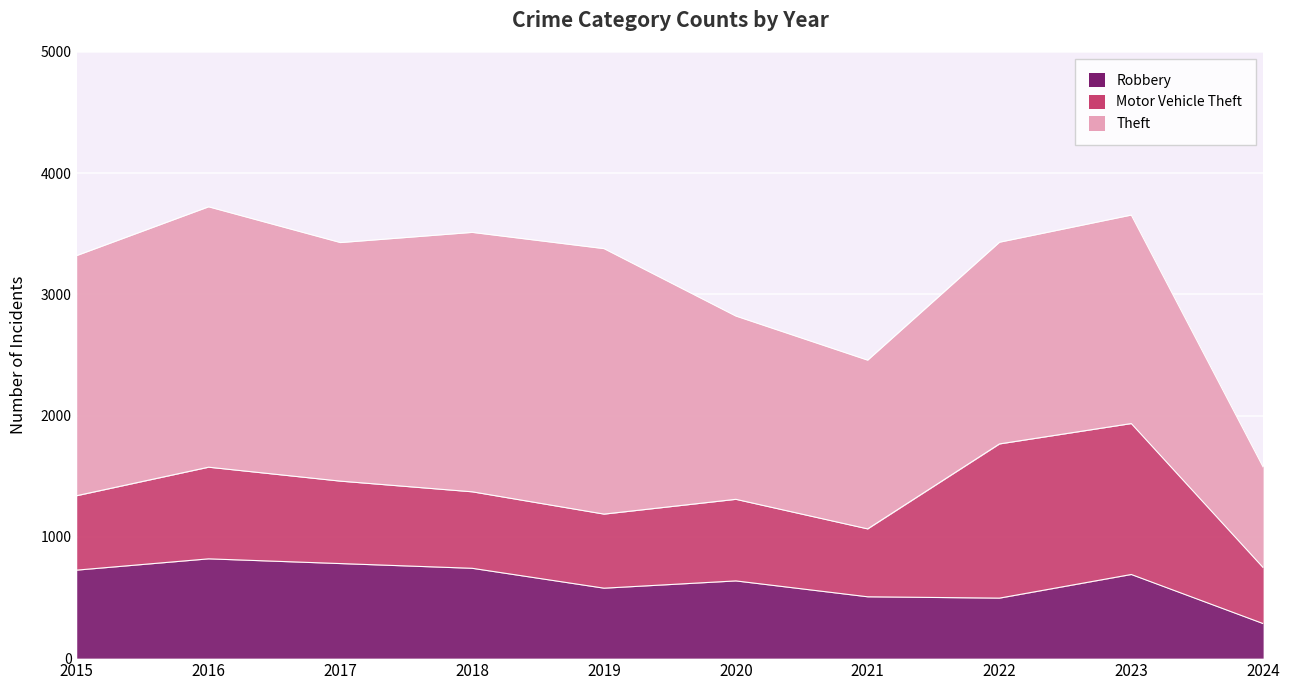

At how many categories does at least one series exceed 2014?

3